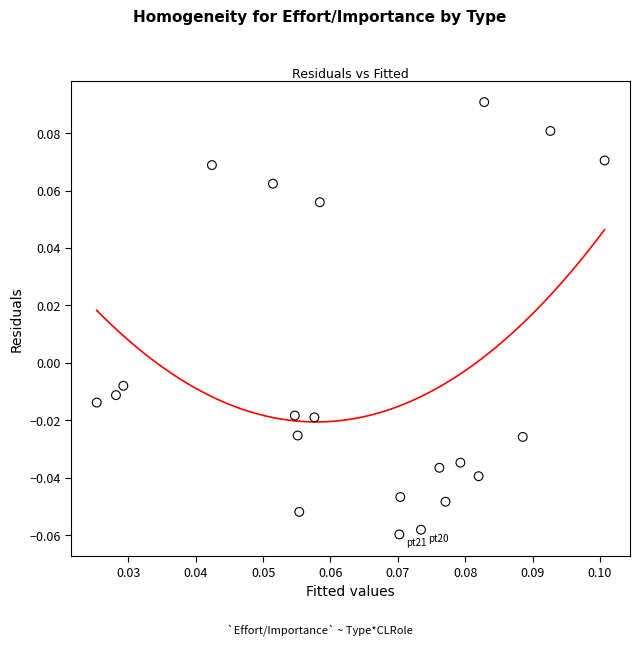

How many data points are displayed?

21